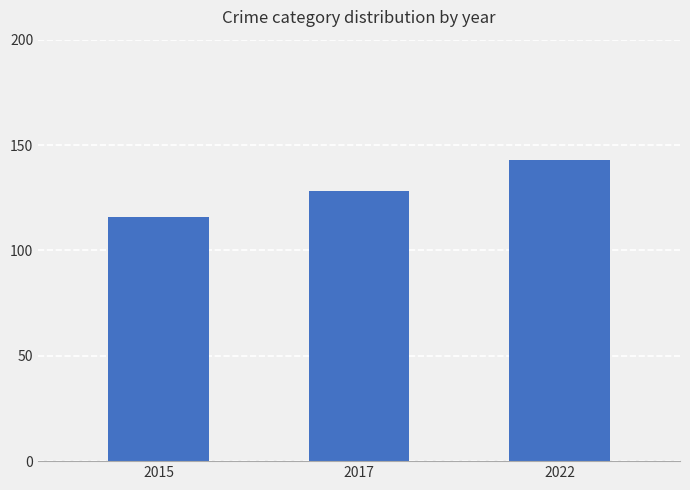

Reading left to right, transcribe all the data shown in this chart.

2015=116	2017=128	2022=143